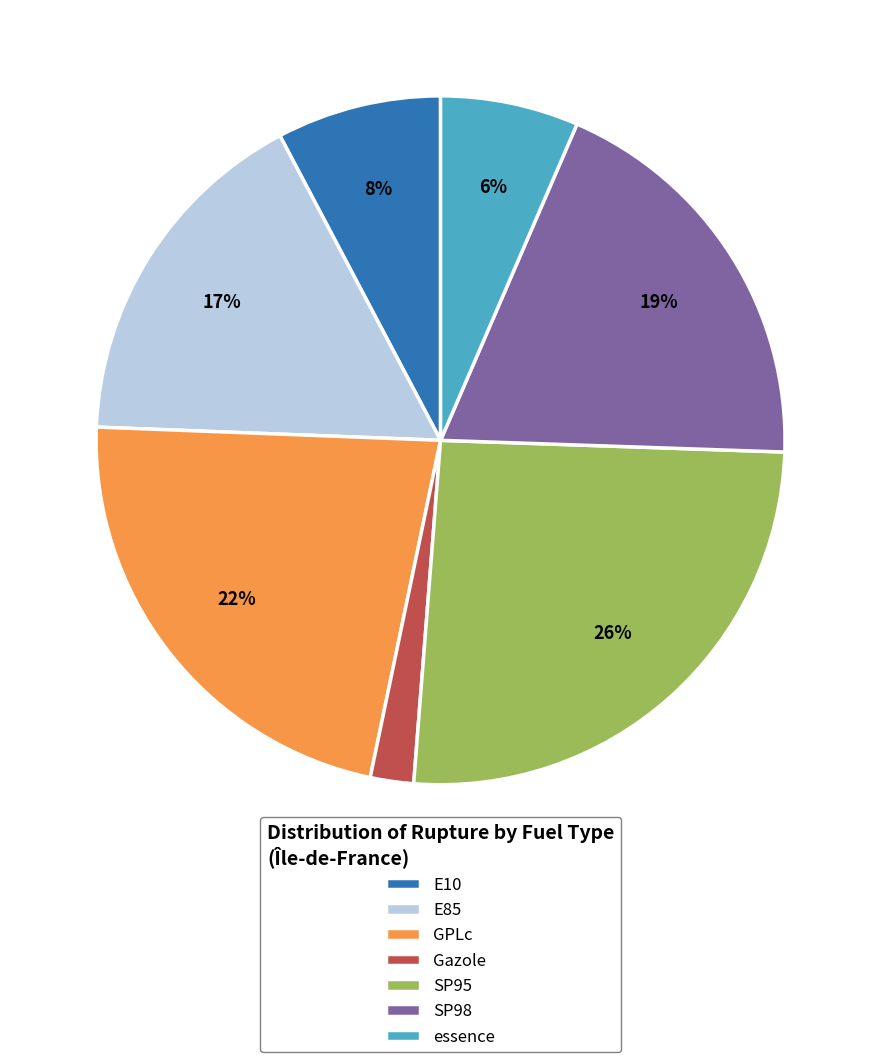

Do E85 and SP98 together represent more than half of the pie?

No